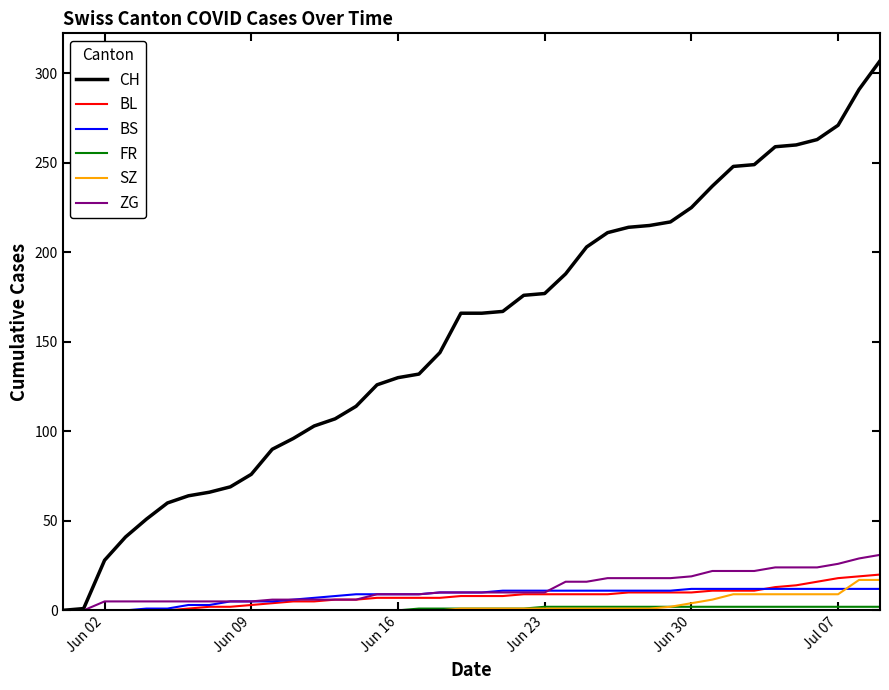

Which series has the widest spread of values?

CH